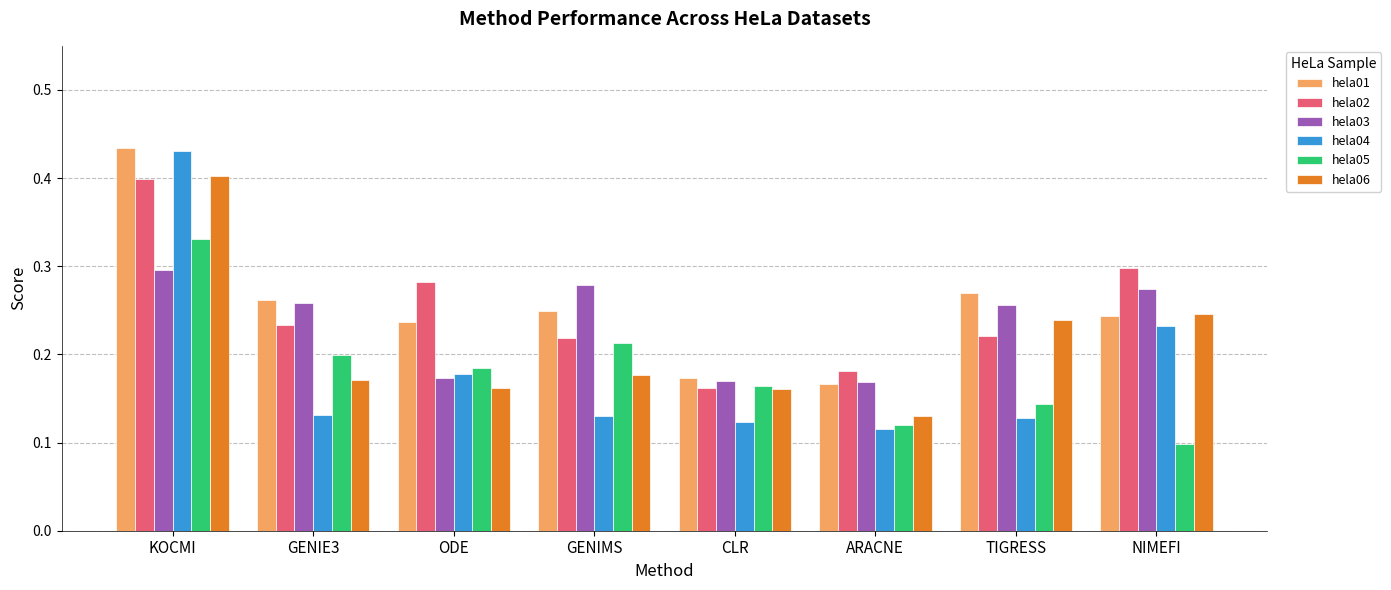

Which label corresponds to the largest value in the chart?

KOCMI